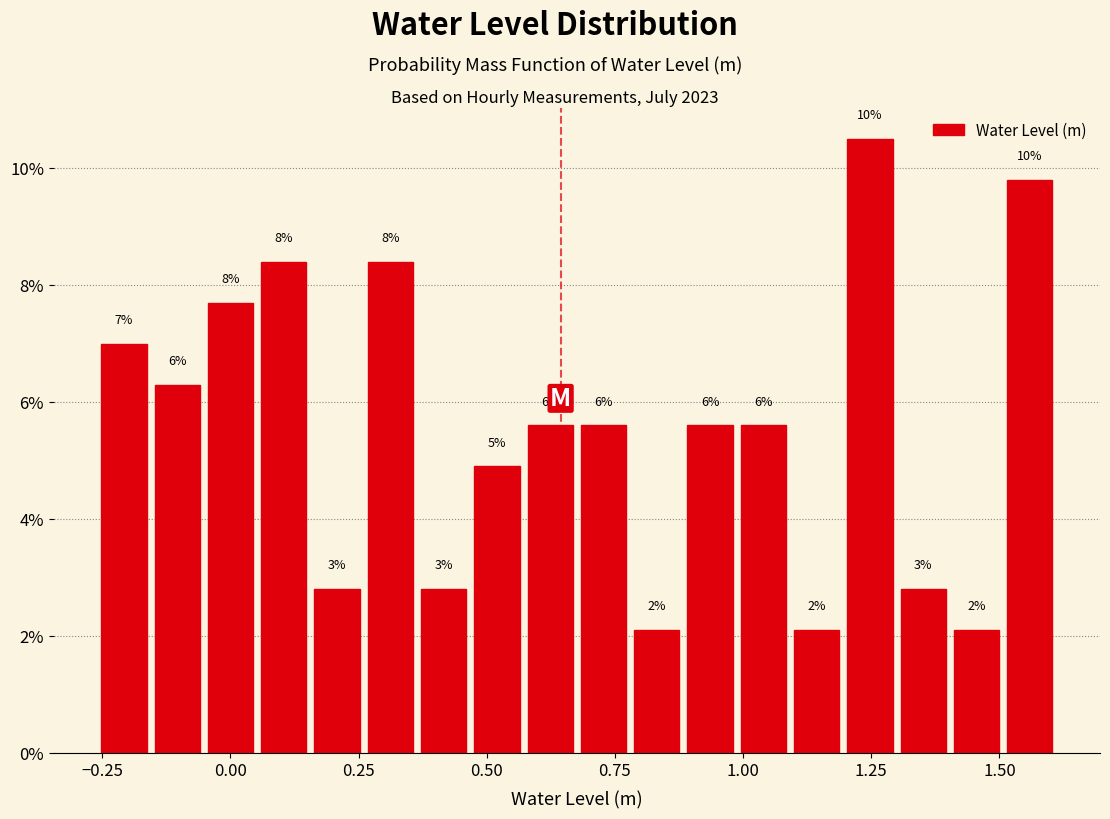

Read against the x-axis, roughly where is the centre of the tallest bar?

1.25